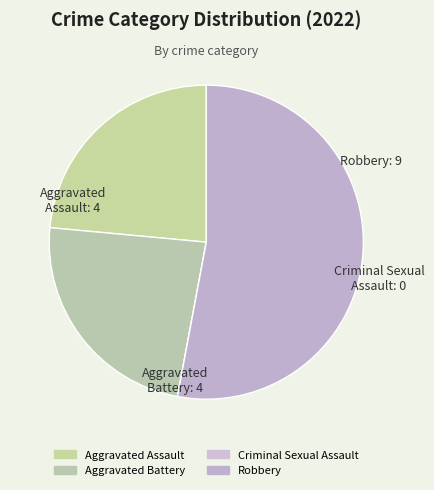

The Robbery slice represents 61% of the pie. True or false?

False